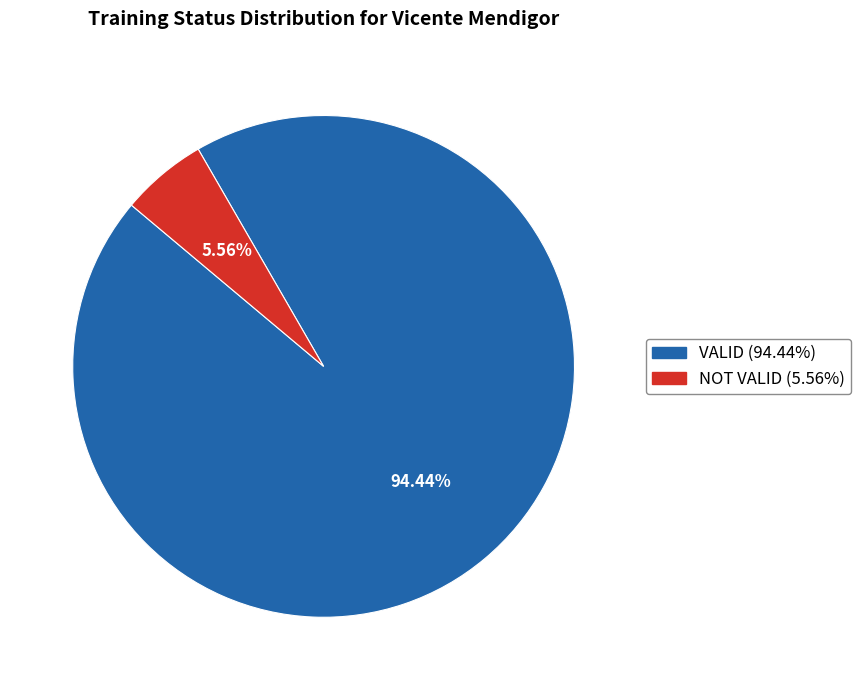

Does any single category account for the majority?

Yes